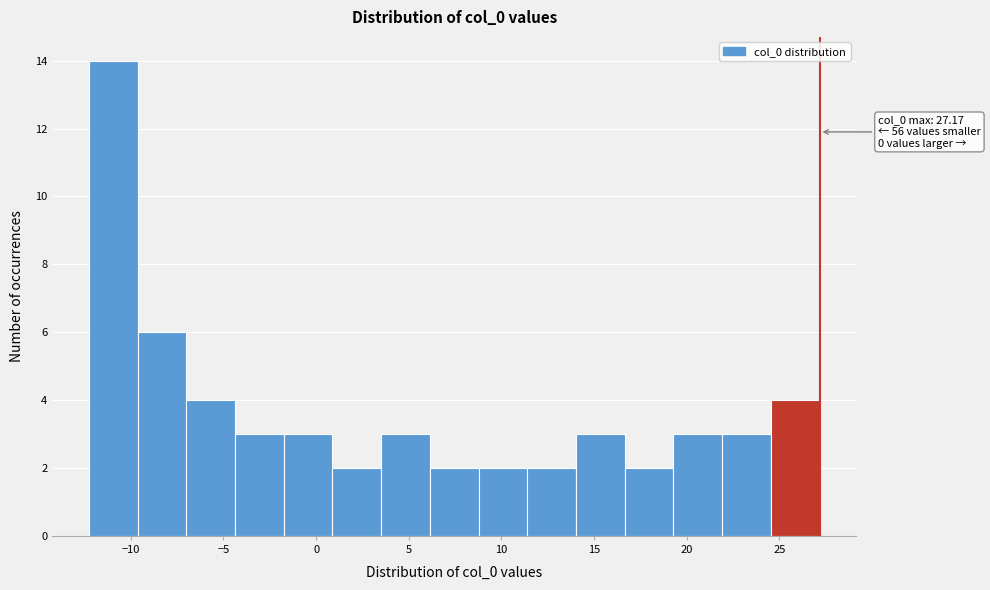

Which range on the x-axis has the tallest bar?

-12.5 to -9.5